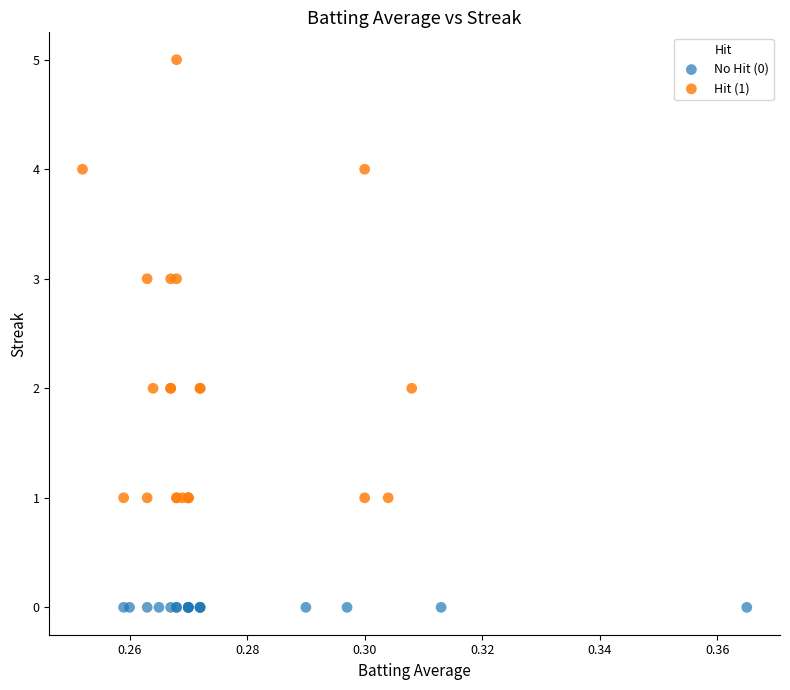

Which series reaches the maximum Y coordinate?

Hit (1)